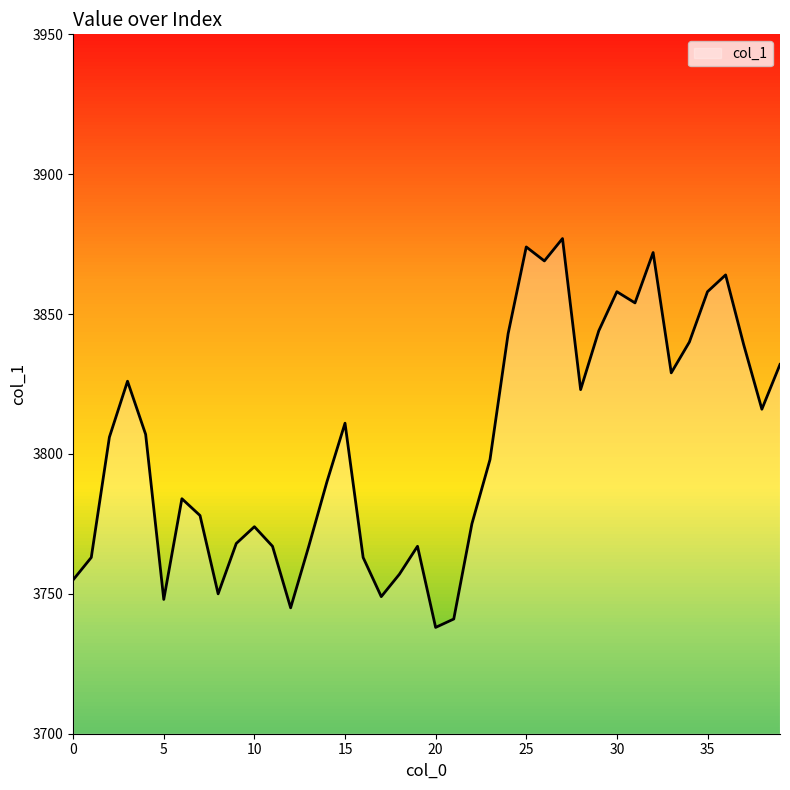

Count the number of data series in this chart.

1